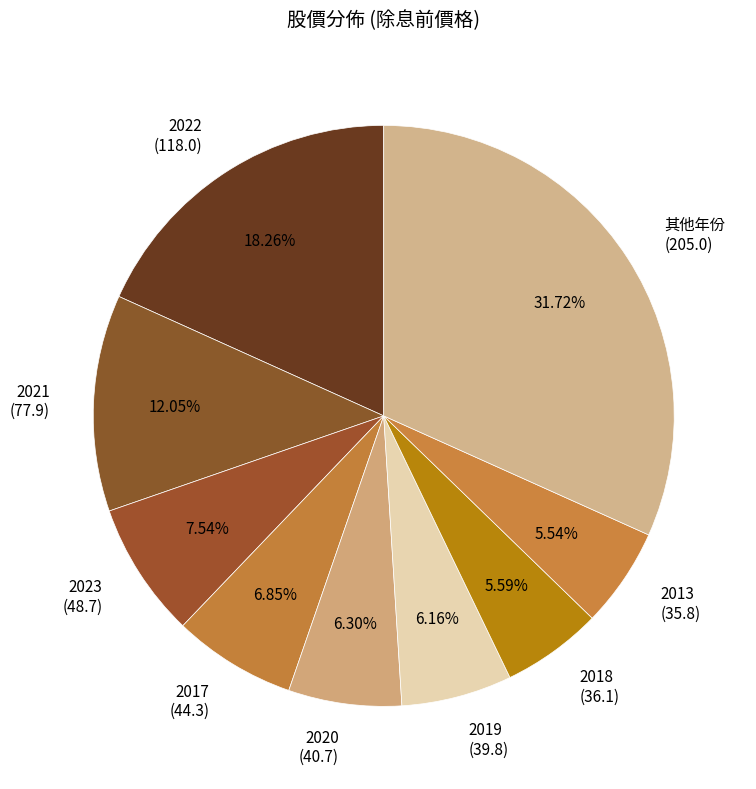

Do 2020 (40.7) and 2021 (77.9) together represent more than half of the pie?

No